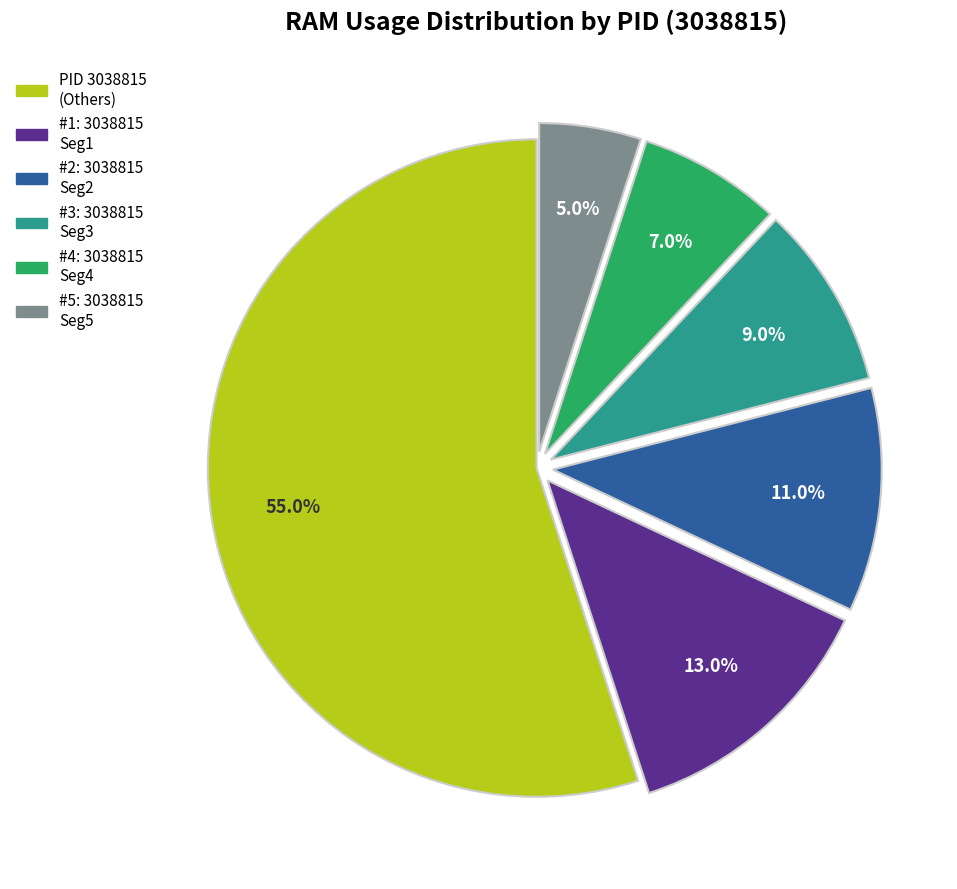

Does any single category account for the majority?

Yes